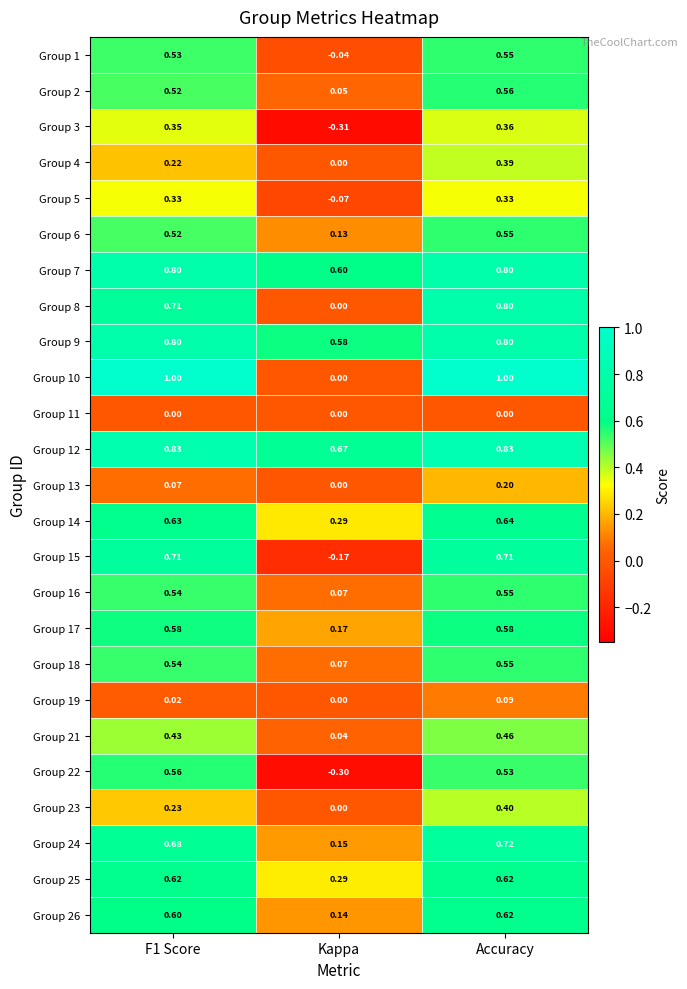

Which series changed the most between F1 Score and Kappa?

Group 10